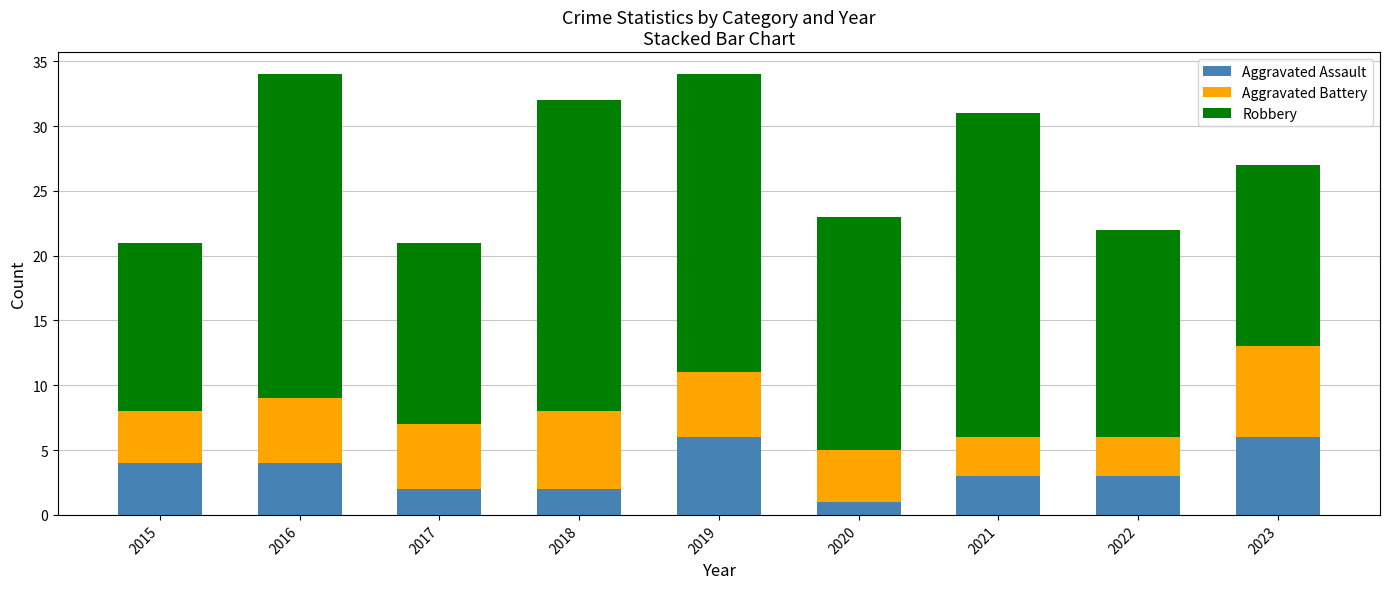

What is the total value across all series at 2019?

34